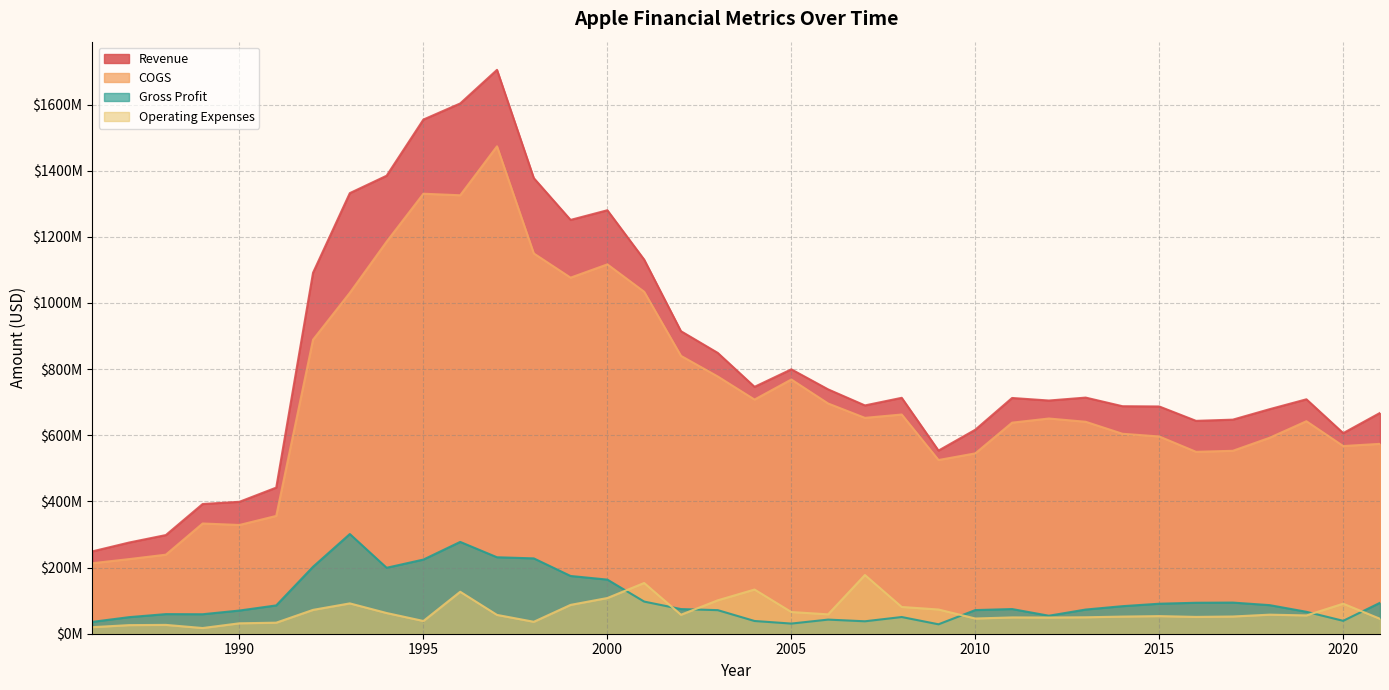

Reading left to right, list all the values displayed in this chart.

Revenue: 248900000	275700000	298300000	392200000	398900000	441800000	1091400000	1332200000	1384800000	1554600000	1603300000	1704900000	1377600000	1251200000	1280400000	1131200000	914716000	849100000	746500000	799400000	738800000	690300000	713300000	553700000	616800000	712800000	705100000	713962000	687900000	687121000	643637000	647270000	678912000	708804000	606509000	667592000
COGS: 213100000	225600000	239000000	333300000	328800000	356200000	889000000	1030800000	1185400000	1330400000	1325700000	1473700000	1149800000	1076600000	1116800000	1034000000	840164000	777800000	708000000	768700000	696100000	652700000	662800000	525200000	545300000	638200000	650700000	640858000	604600000	596416000	550005000	553106000	592484000	642496000	567469000	574098000
Gross Profit: 35800000	50100000	59300000	58900000	70100000	85600000	202400000	301400000	199400000	224200000	277600000	231200000	227800000	174600000	163600000	97200000	74552000	71300000	38500000	30700000	42700000	37600000	50500000	28500000	71500000	74600000	54400000	73104000	83300000	90705000	93632000	94164000	86428000	66308000	39040000	93494000
Operating Expenses: 19800000	26000000	26700000	17200000	31500000	33400000	72100000	91700000	62600000	38500000	126900000	56900000	36100000	87200000	107900000	153400000	57378000	101000000	133600000	65600000	58600000	177500000	80900000	73200000	46000000	49300000	49000000	49717000	51800000	53259000	50863000	52058000	57629000	55348000	90771000	45166000